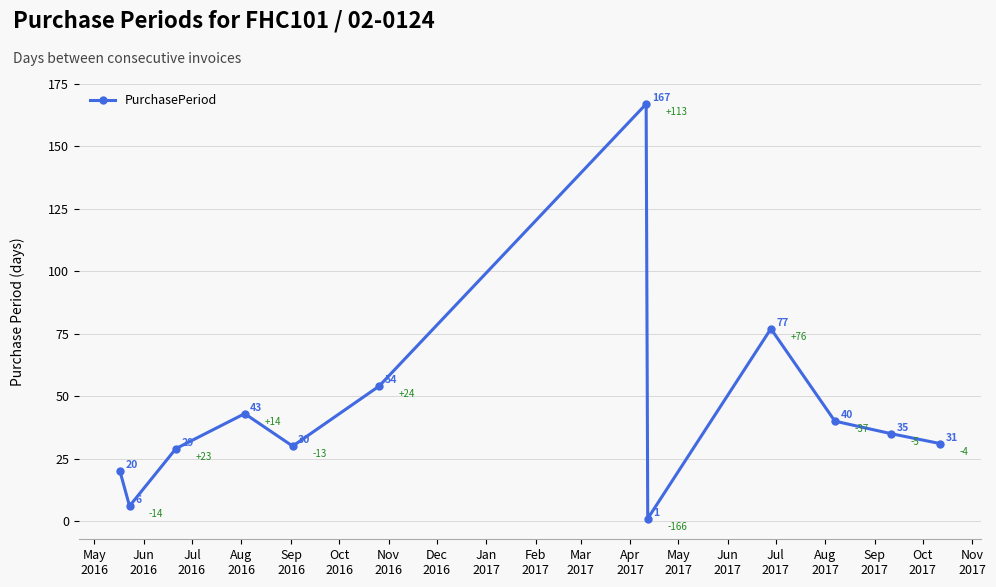

How many series are shown in this chart?

1